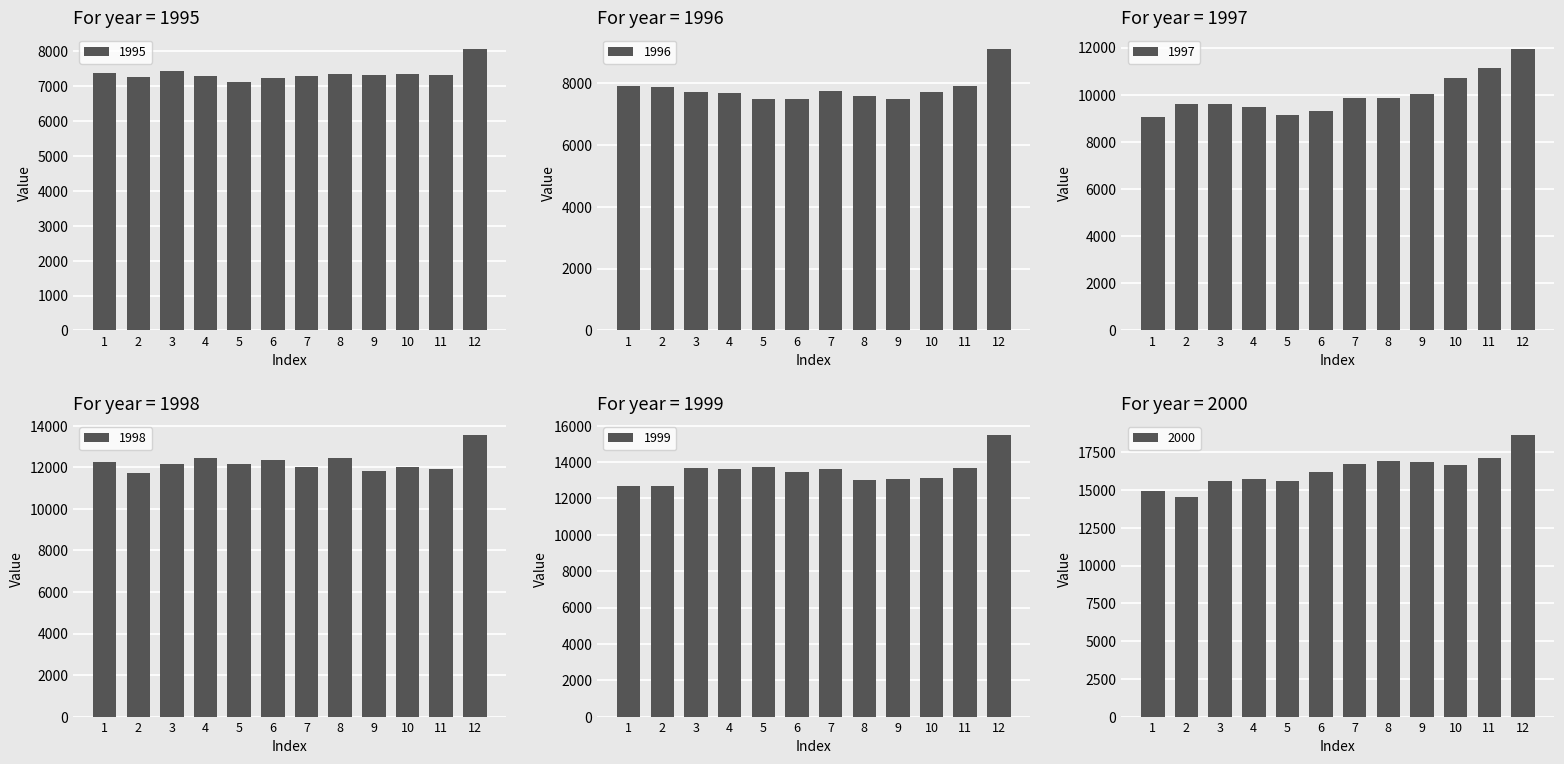

List the series in order of their peak value, highest first.

2000, 1999, 1998, 1997, 1996, 1995